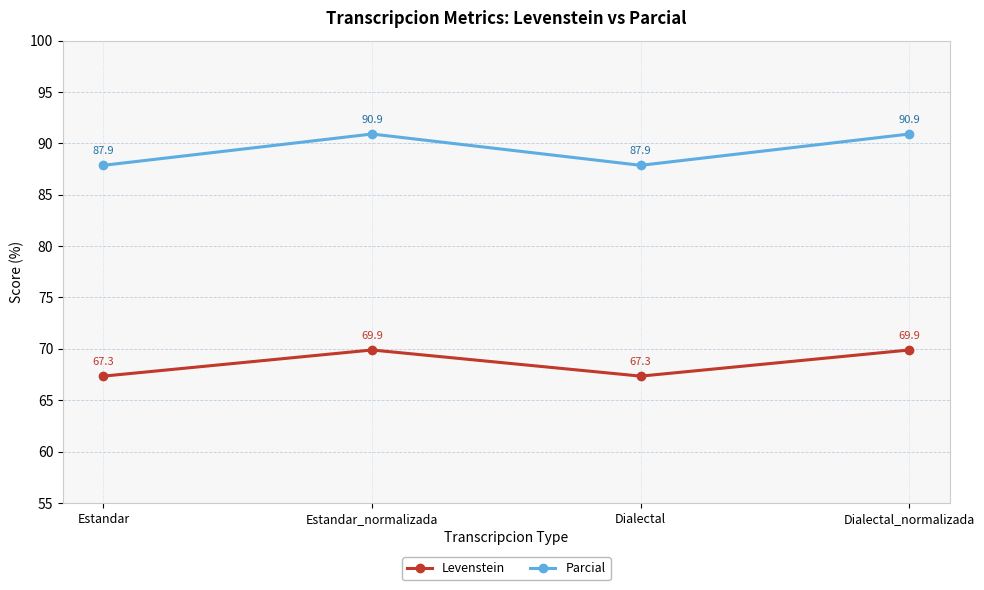

The value of Parcial at Estandar is 87.9. True or false?

True